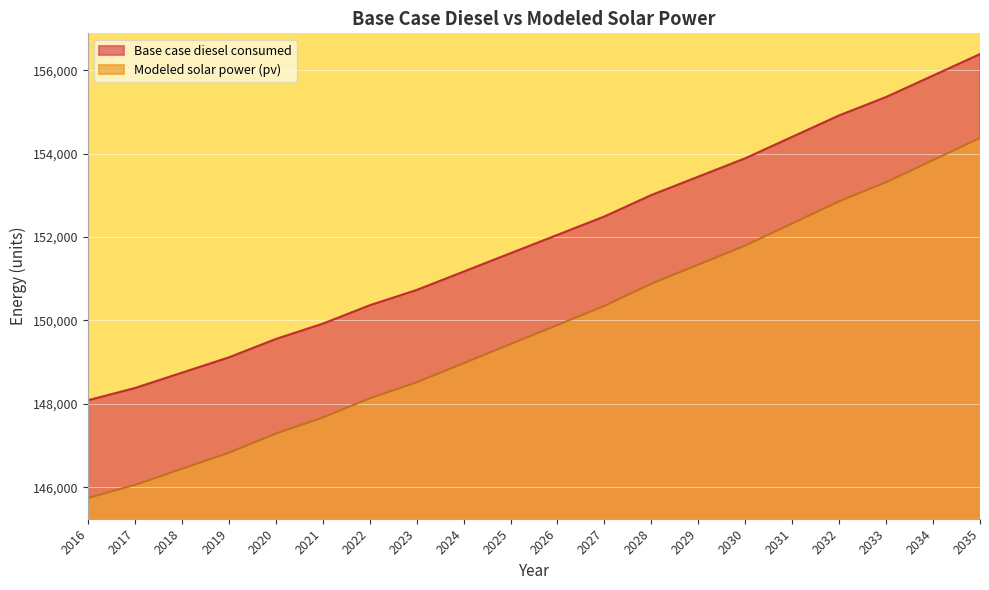

Reading left to right, transcribe all the data shown in this chart.

Base case diesel consumed: 2016=148084.4	2017=148378.2	2018=148745.5	2019=149112.8	2020=149553.5	2021=149920.8	2022=150361.5	2023=150728.8	2024=151169.5	2025=151610.2	2026=152051.0	2027=152491.7	2028=153005.9	2029=153446.6	2030=153887.3	2031=154401.5	2032=154915.7	2033=155356.4	2034=155870.6	2035=156384.8
Modeled solar power (pv): 2016=145745.7	2017=146058.3	2018=146444.1	2019=146829.8	2020=147288.8	2021=147674.2	2022=148132.9	2023=148518.0	2024=148976.4	2025=149434.7	2026=149892.8	2027=150350.8	2028=150882.1	2029=151339.8	2030=151797.4	2031=152328.3	2032=152859.1	2033=153316.2	2034=153846.7	2035=154377.1